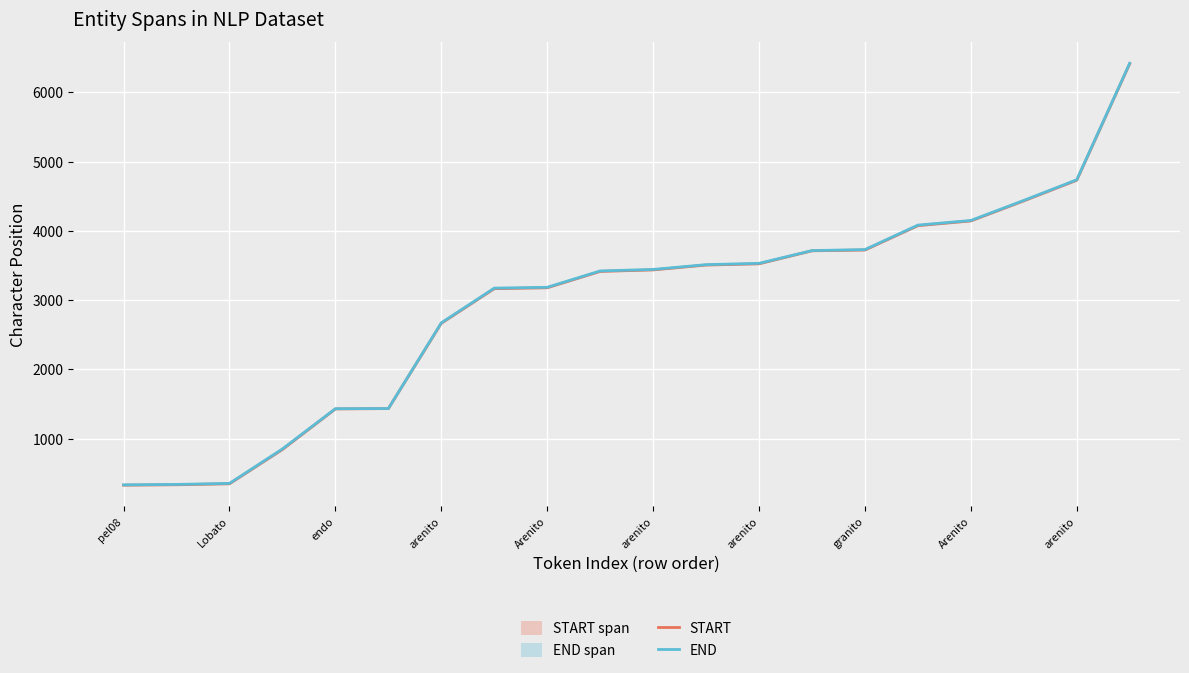

Reading left to right, extract all data points from this chart.

START: 328	334	348	843	1429	1434	2666	3166	3179	3415	3437	3507	3525	3713	3724	4076	4144	4434	4732	6415
END: 333	339	354	852	1433	1435	2673	3174	3186	3422	3444	3513	3532	3716	3731	4084	4151	4441	4739	6422